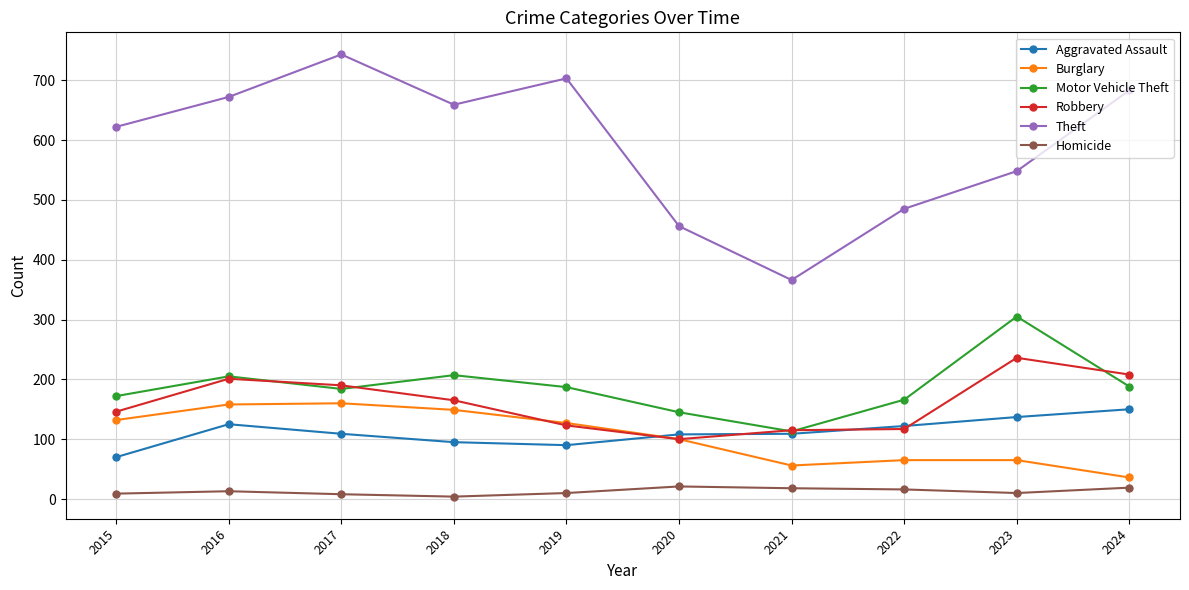

True or false: Motor Vehicle Theft has more than 2 points higher than both neighbors.

True